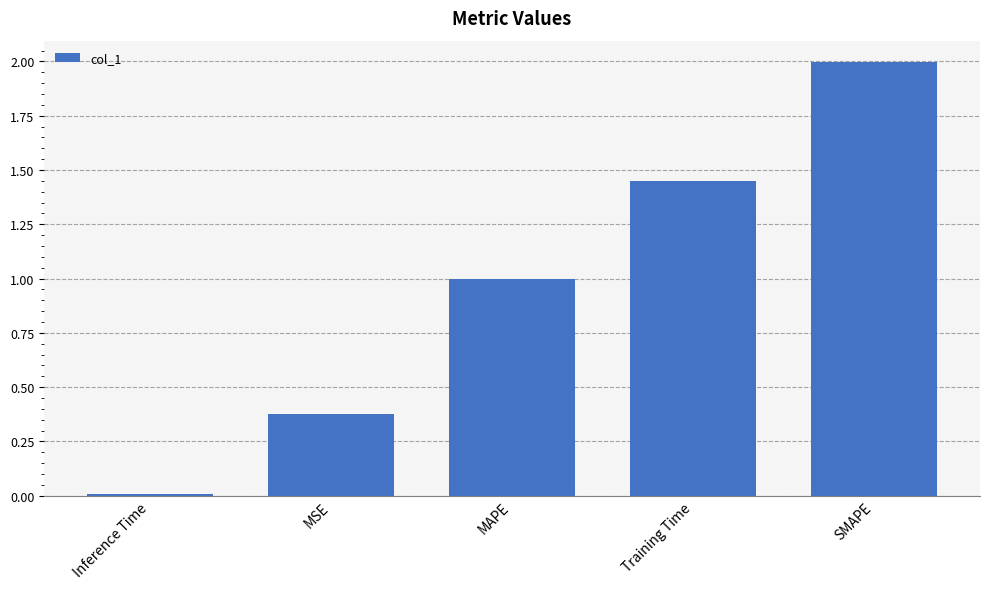

List the labels in order of value, largest first.

SMAPE, Training Time, MAPE, MSE, Inference Time